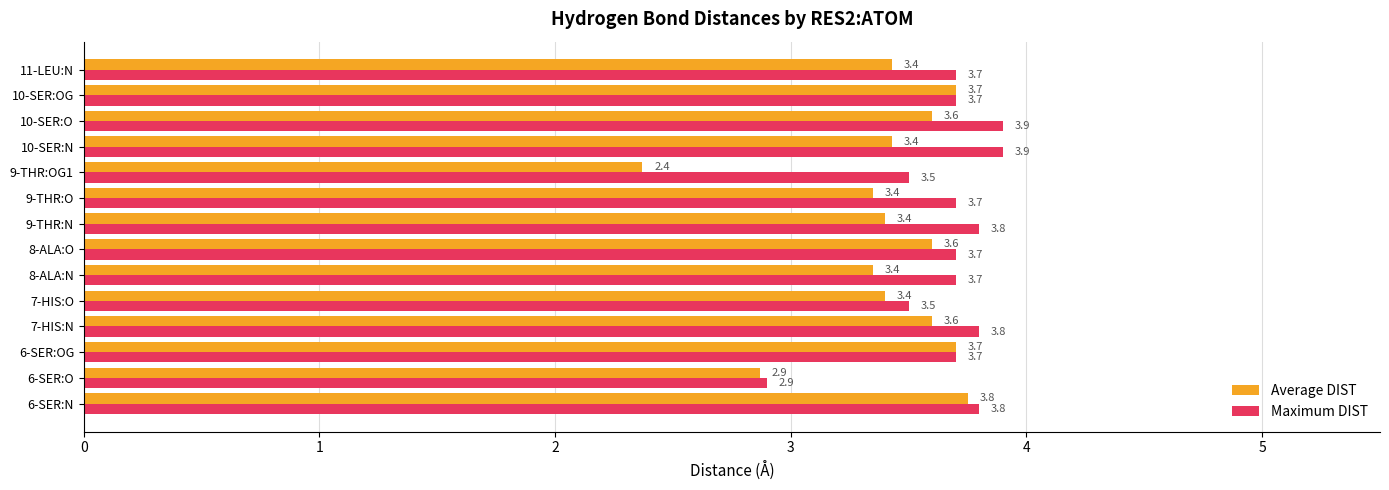

Is the value of Maximum DIST at 8-ALA:N greater than the value of Average DIST at 6-SER:O?

Yes